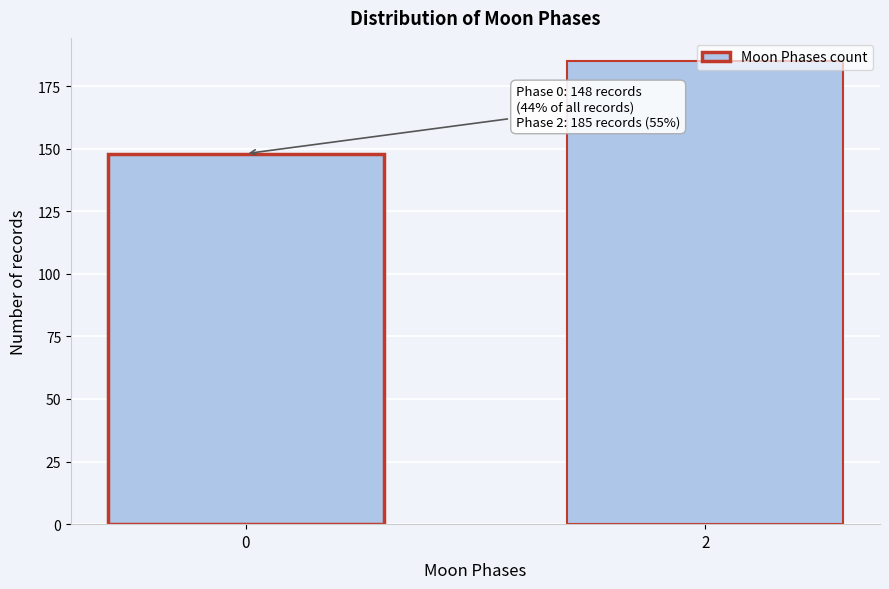

What is the greatest value displayed?

185